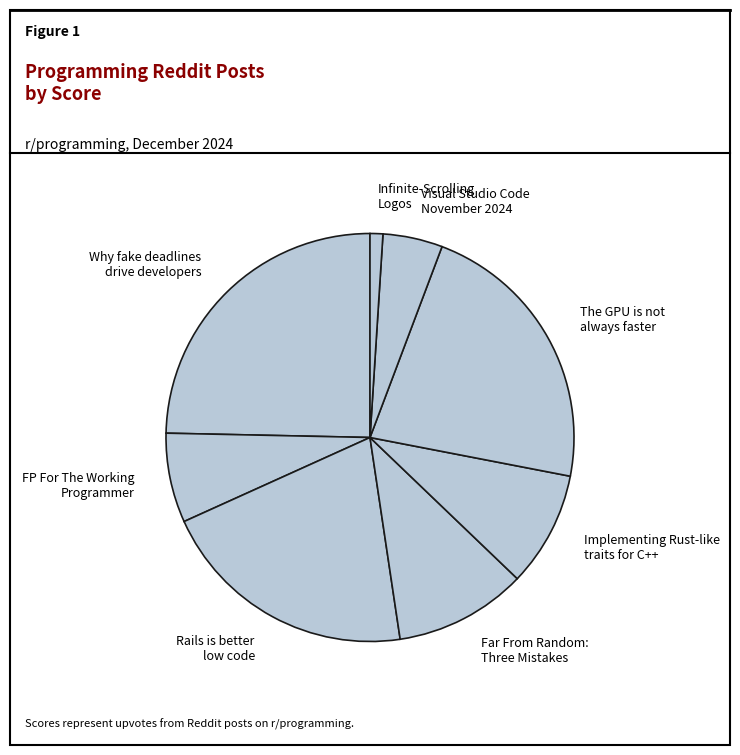

Rank the categories by value from lowest to highest.

Infinite-Scrolling Logos, Visual Studio Code November 2024, FP For The Working Programmer, Implementing Rust-like traits for C++, Far From Random: Three Mistakes, Rails is better low code, The GPU is not always faster, Why fake deadlines drive developers